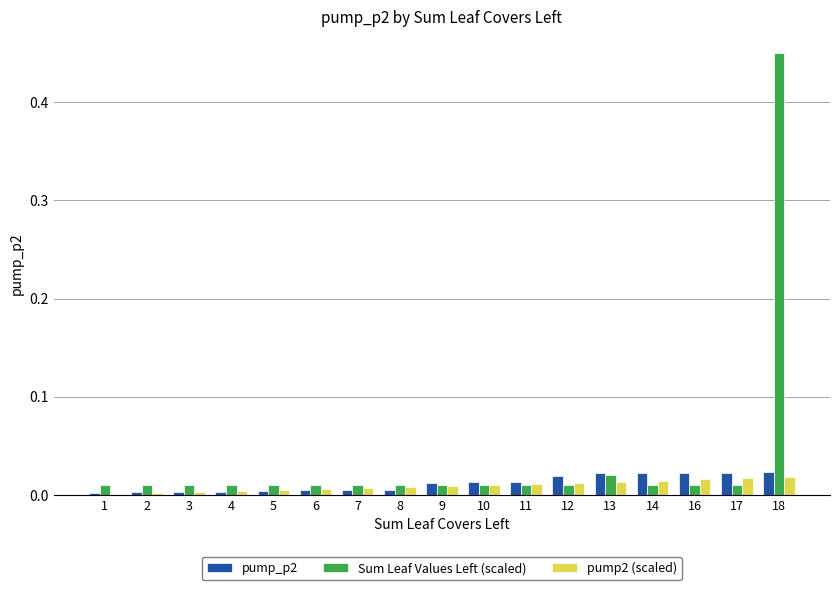

At which category does the chart reach its peak across all series?

18